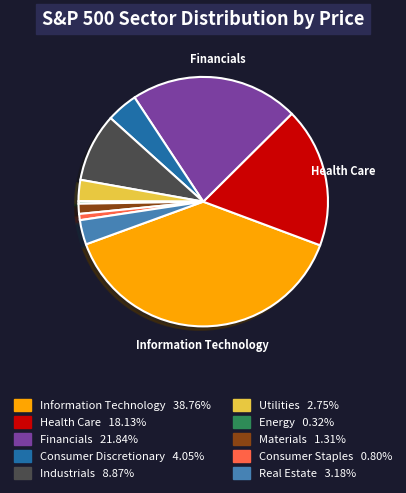

Does any single category account for the majority?

No